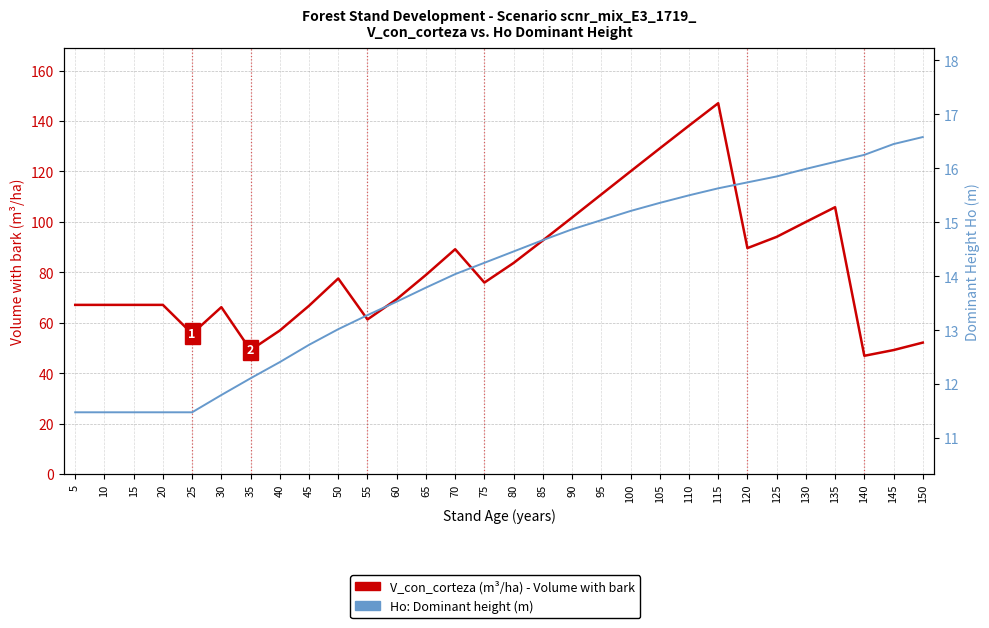

Is it true that Ho - Dominant Height (m) equals 16.4 at 145?

True